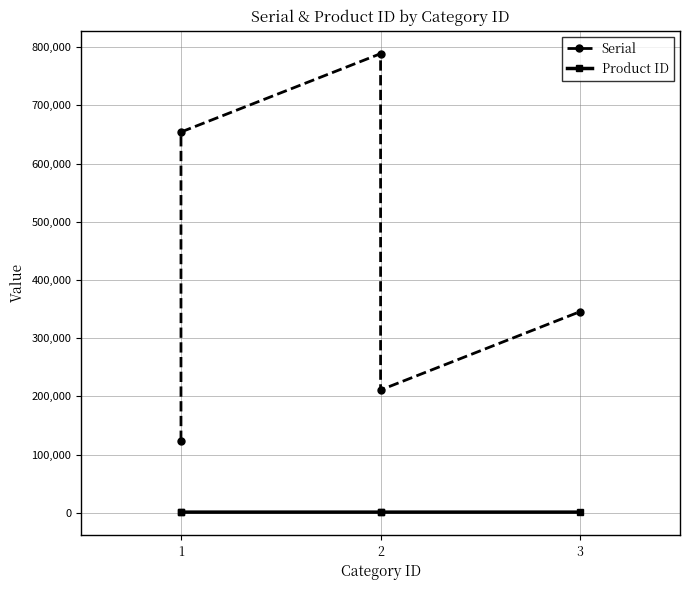

Rank the series by their average value, from lowest to highest.

Product ID, Serial